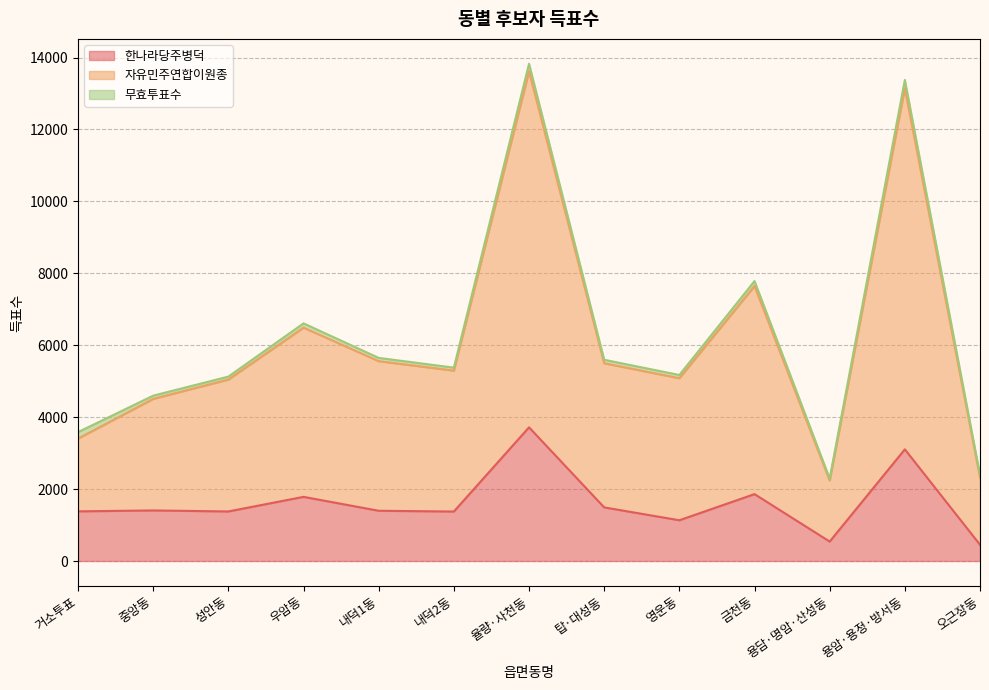

What is the minimum value for 한나라당주병덕?

452